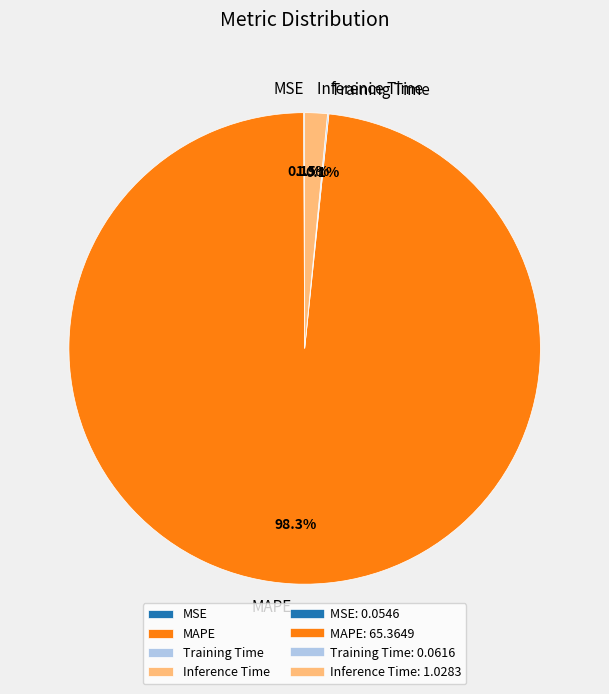

Which category has the biggest portion of the pie?

MAPE